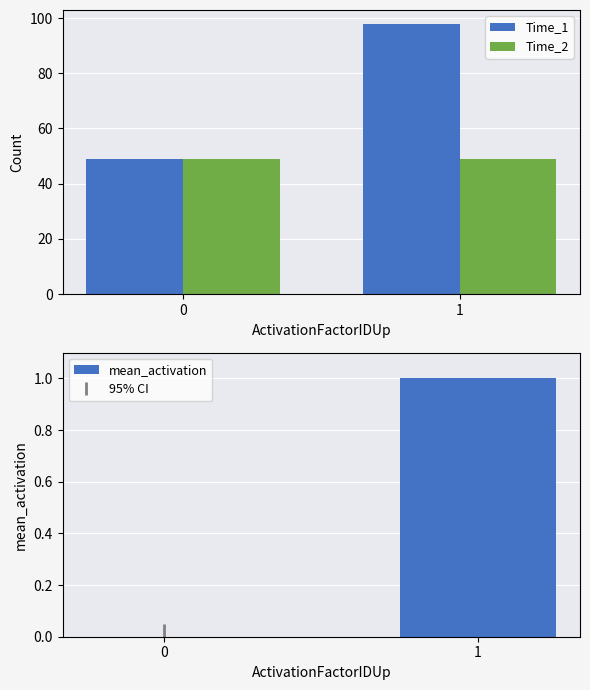

What is the value of the Time_2 bar at the 2nd from the left?

49